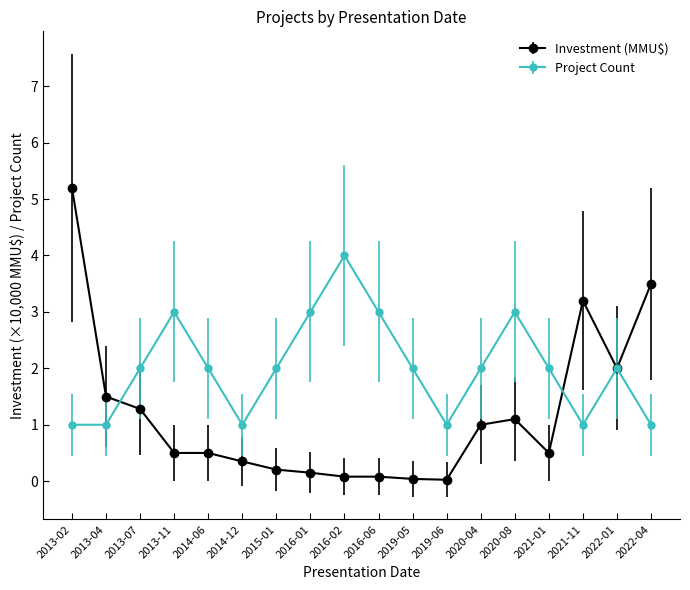

At which category does Project Count reach its first local peak?

2013-11